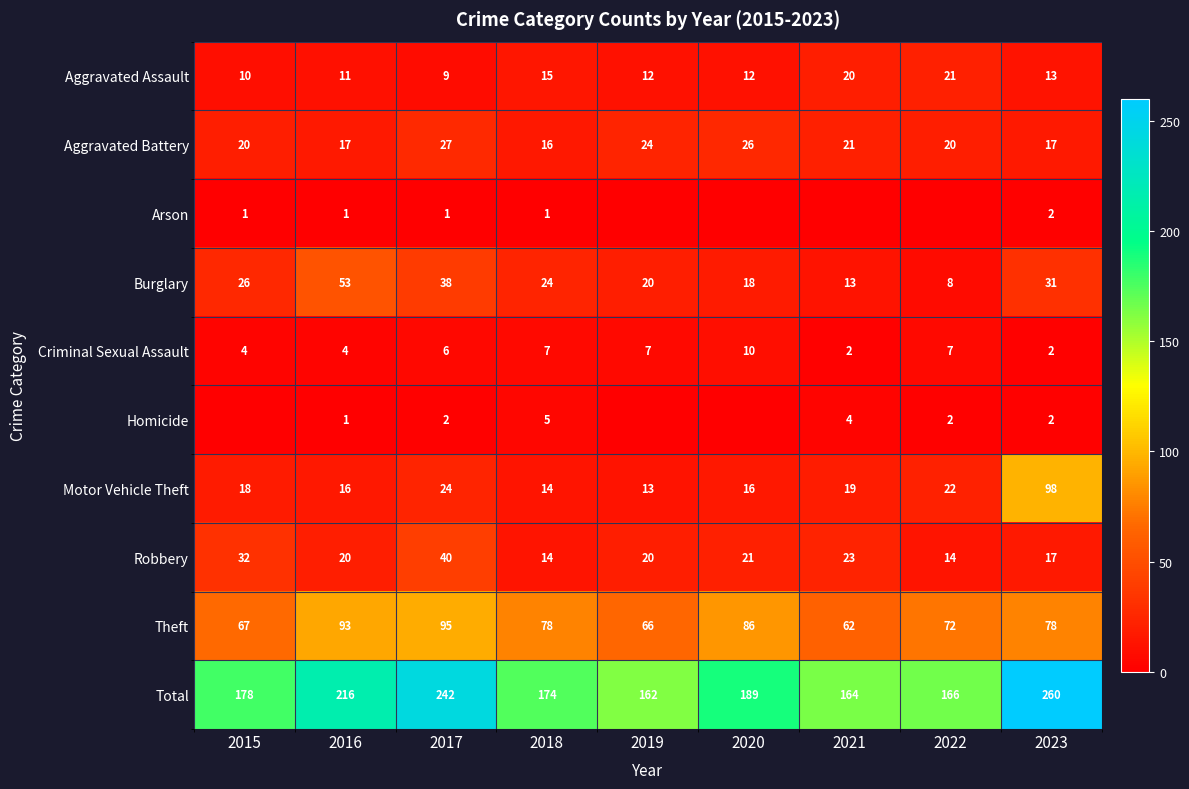

Which label corresponds to the largest value in the chart?

2023